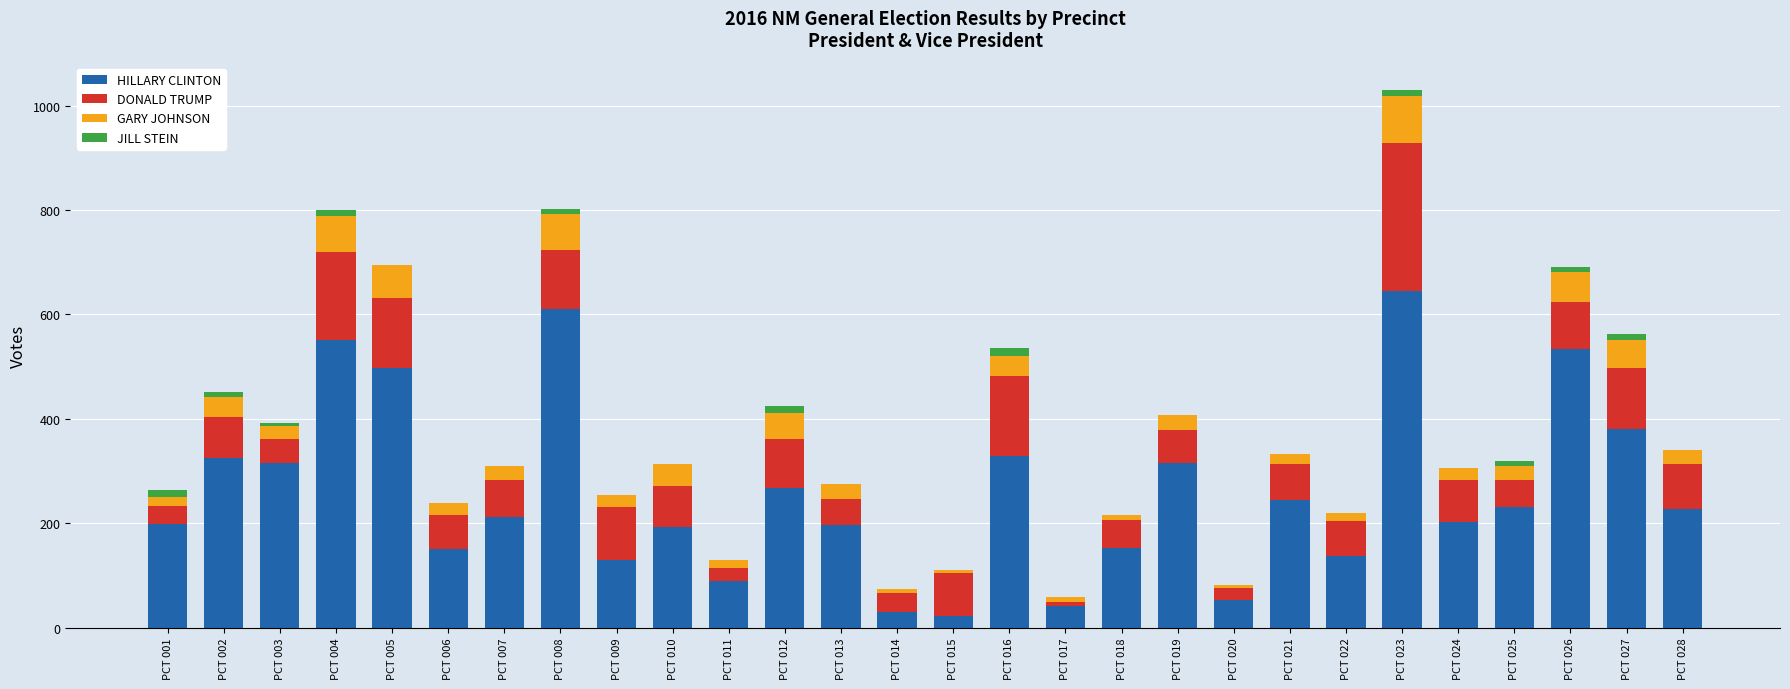

Are the bars horizontal?

No